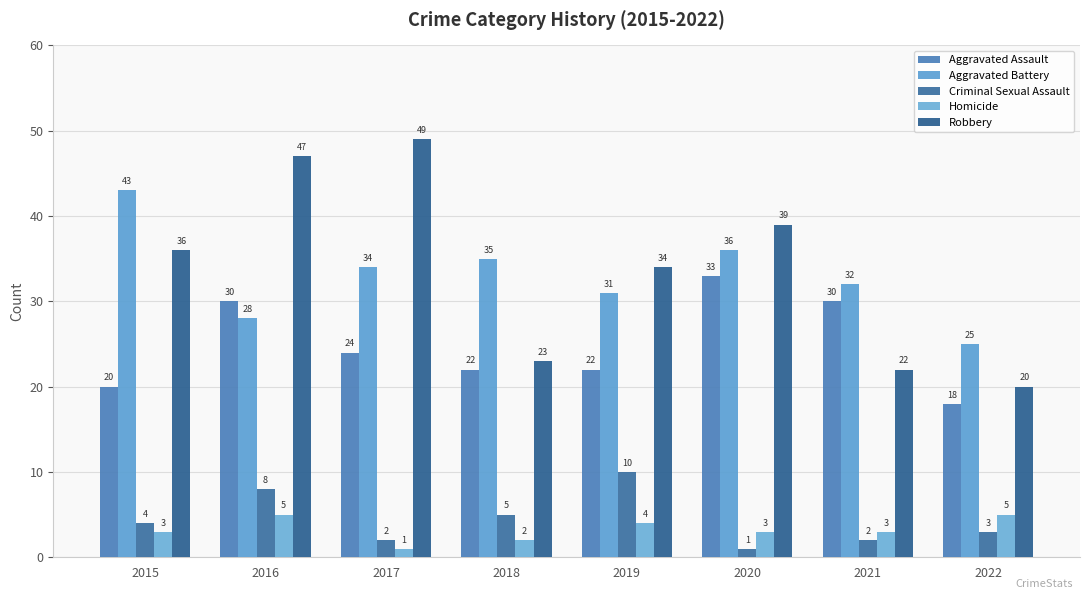

At which label does Homicide reach its peak?

2016